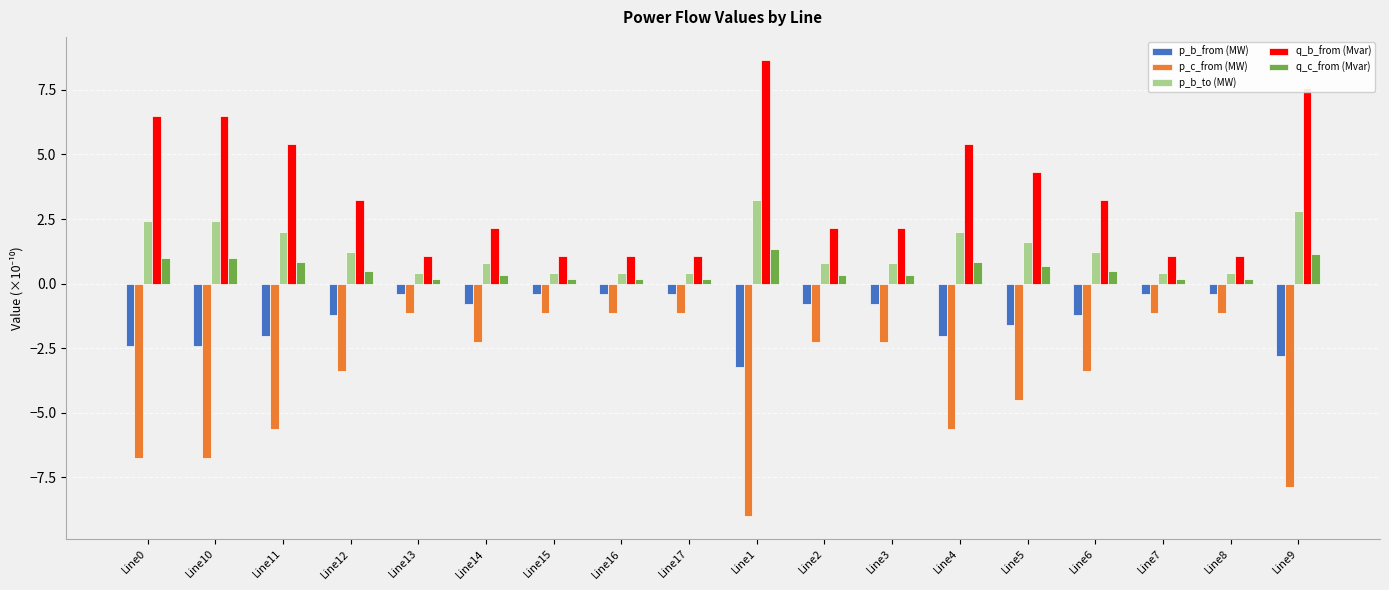

Count the number of categories in the chart.

18